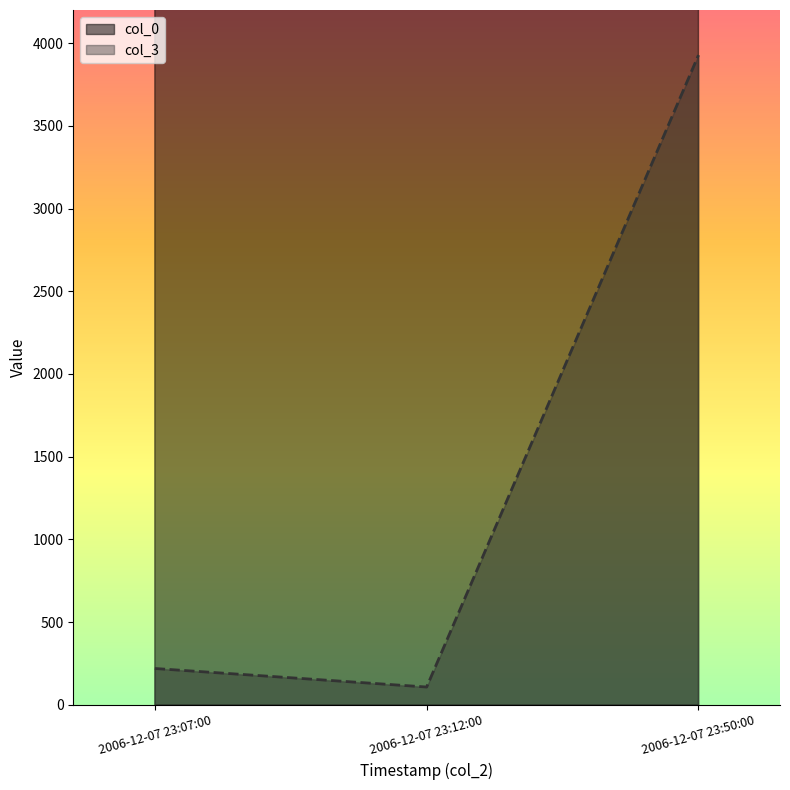

Between 2006-12-07 23:12:00 and 2006-12-07 23:50:00, which series saw the biggest shift?

col_3